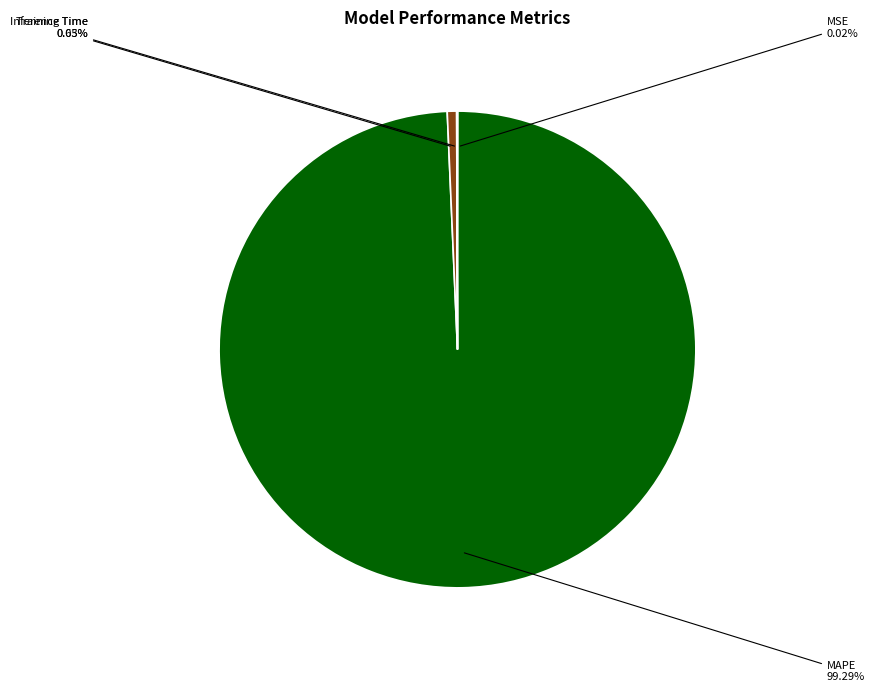

Is there a majority slice in this chart?

Yes